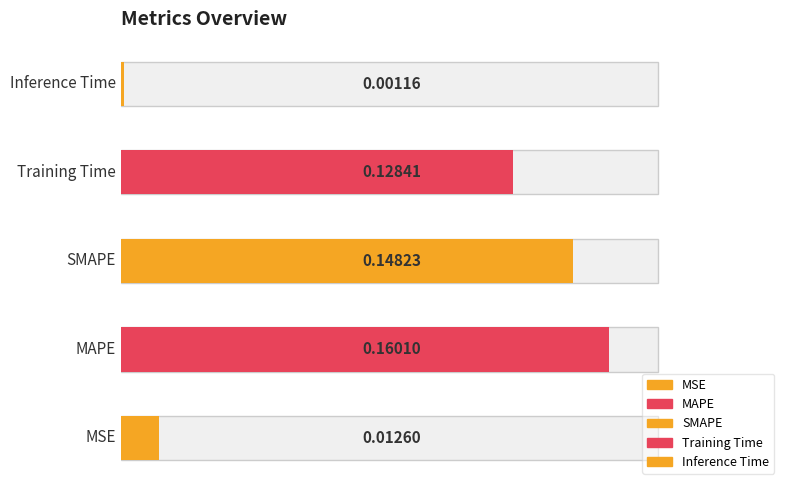

Reading right to left, extract all data points from this chart.

0.0	0.1	0.1	0.2	0.0